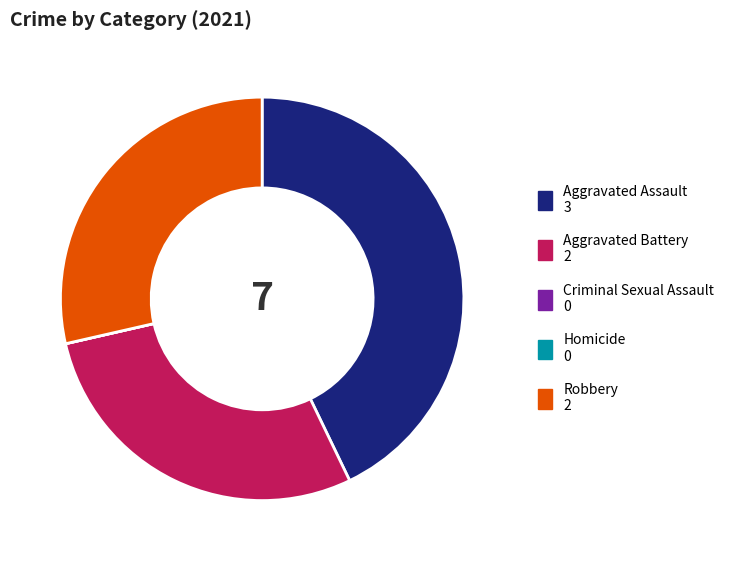

Does any single category account for the majority?

No